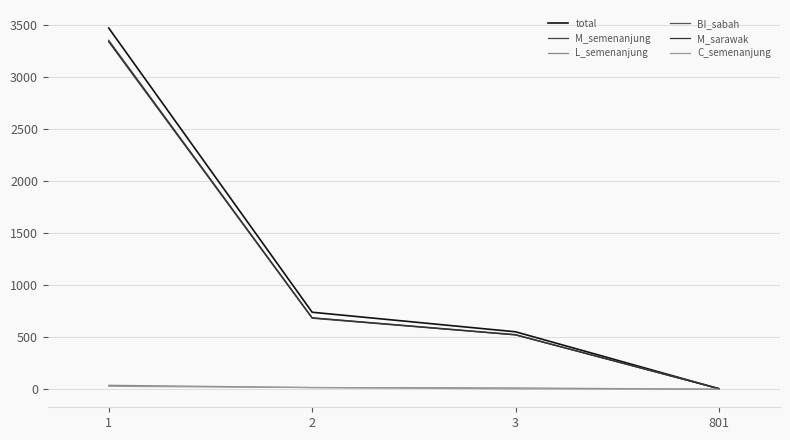

True or false: total and BI_sabah intersect in this chart.

False